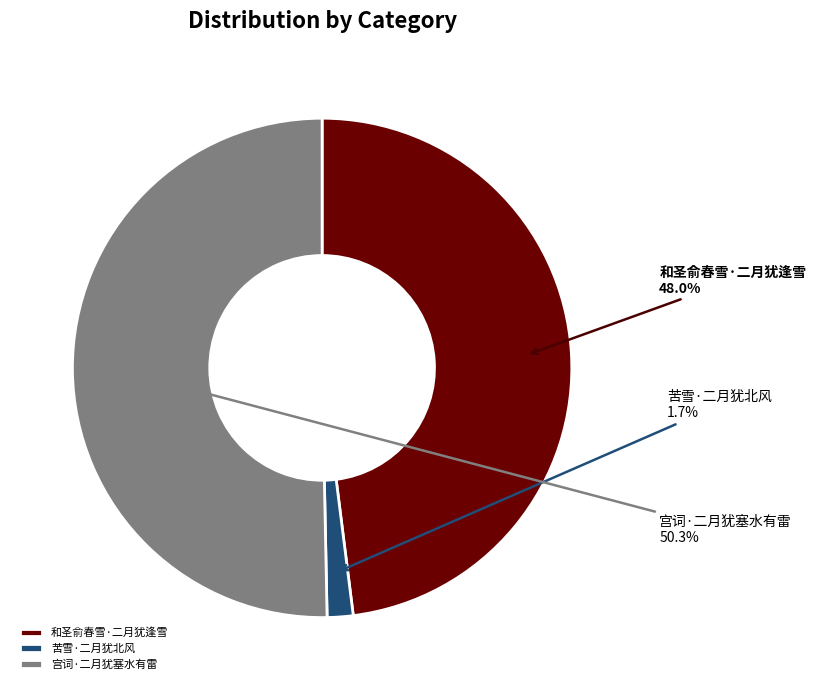

The 苦雪·二月犹北风 slice represents 2% of the pie. True or false?

True